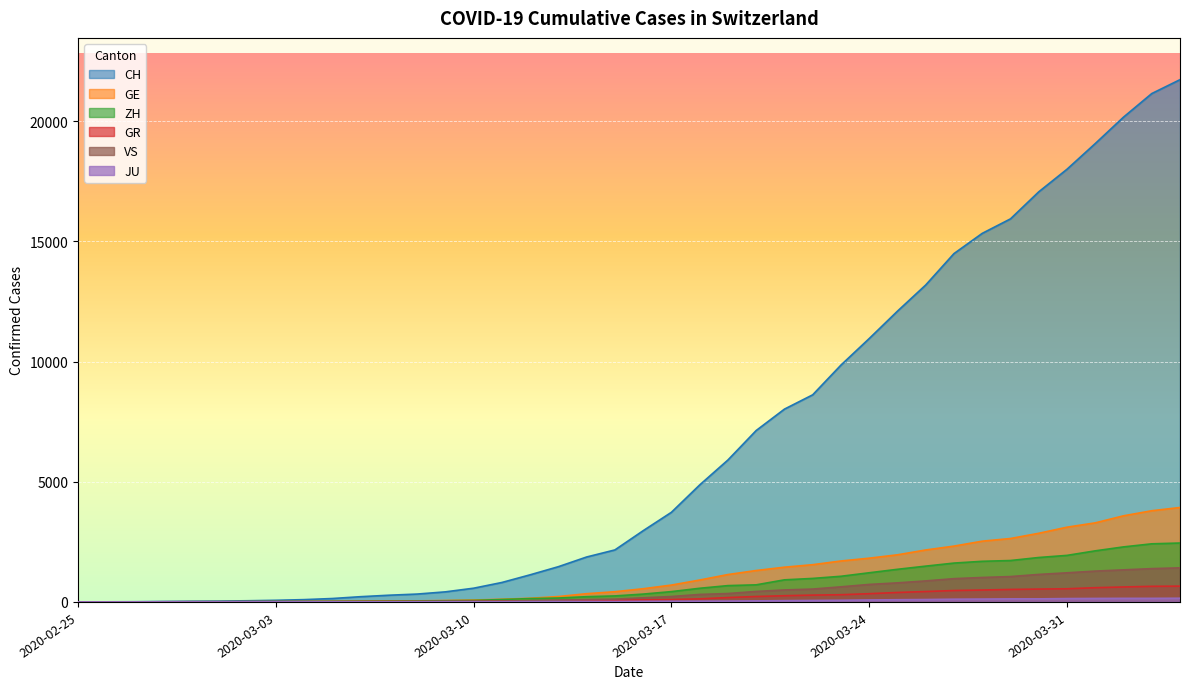

What position from the left is 2020-03-13?

18